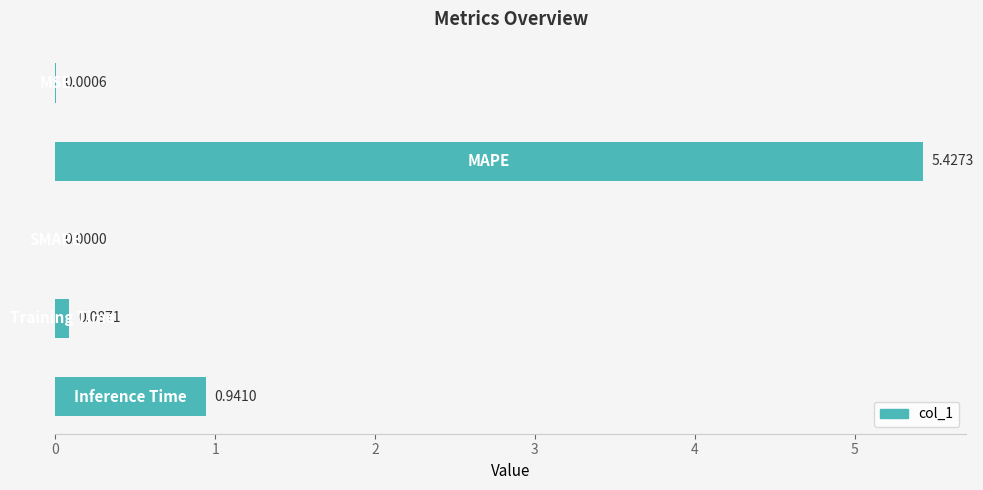

What is the average value?

1.3